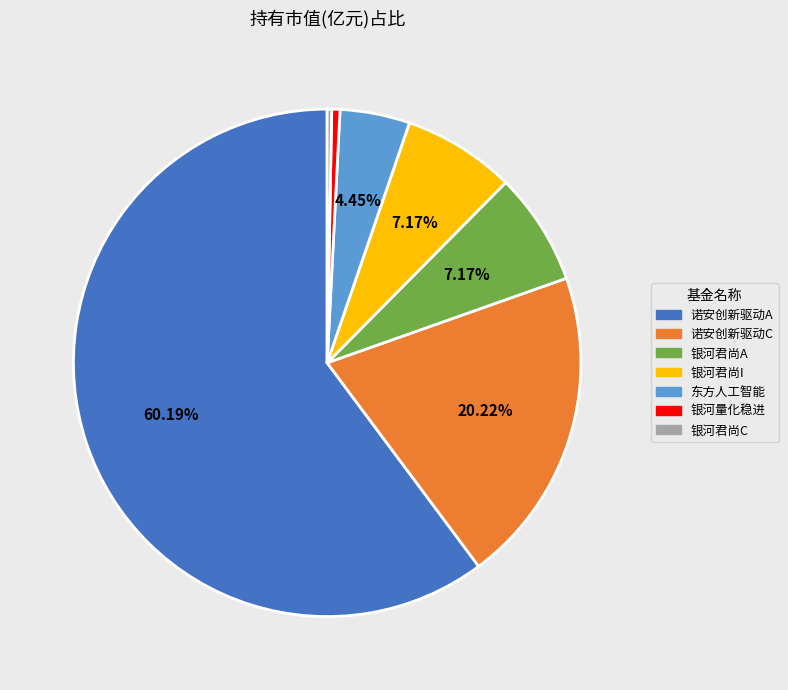

Which has a higher value, 银河君尚A or 诺安创新驱动C?

诺安创新驱动C